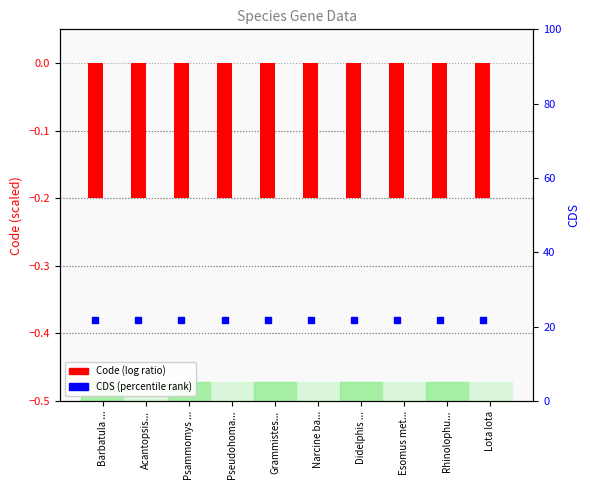

Which series changed the most between Psammomys ... and Didelphis ...?

Code